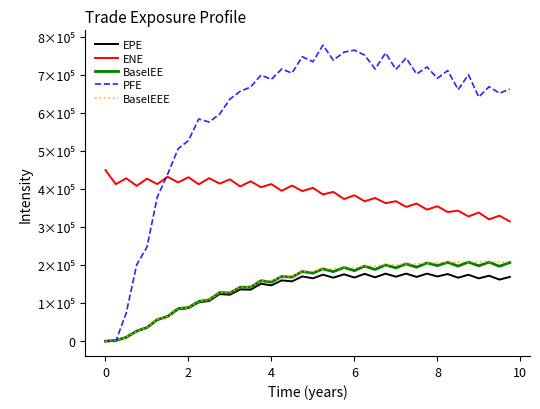

Does the chart have visible grid lines?

No